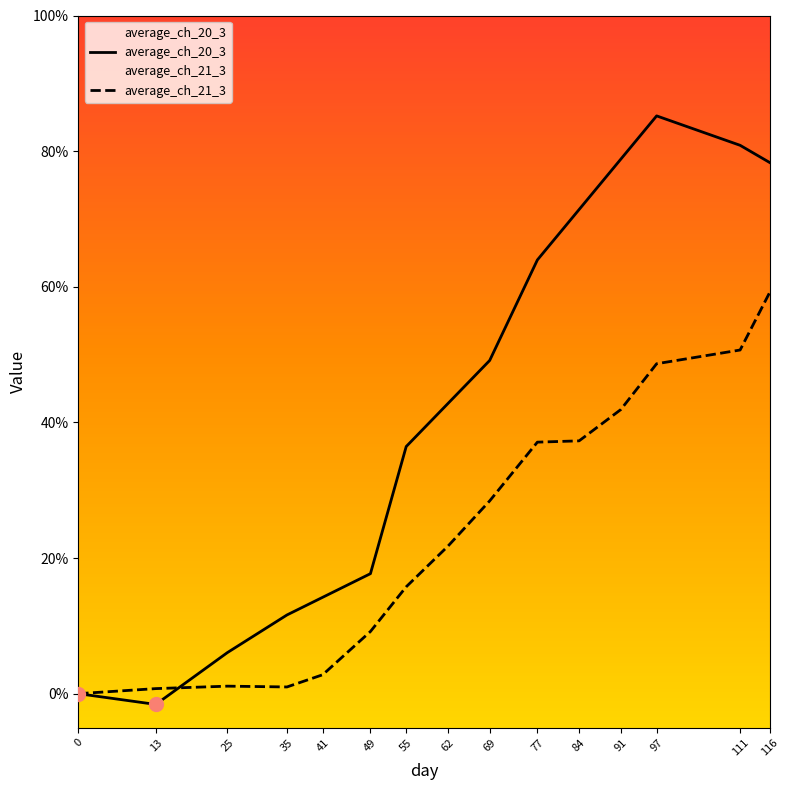

Which series has the largest total across all categories?

average_ch_20_3